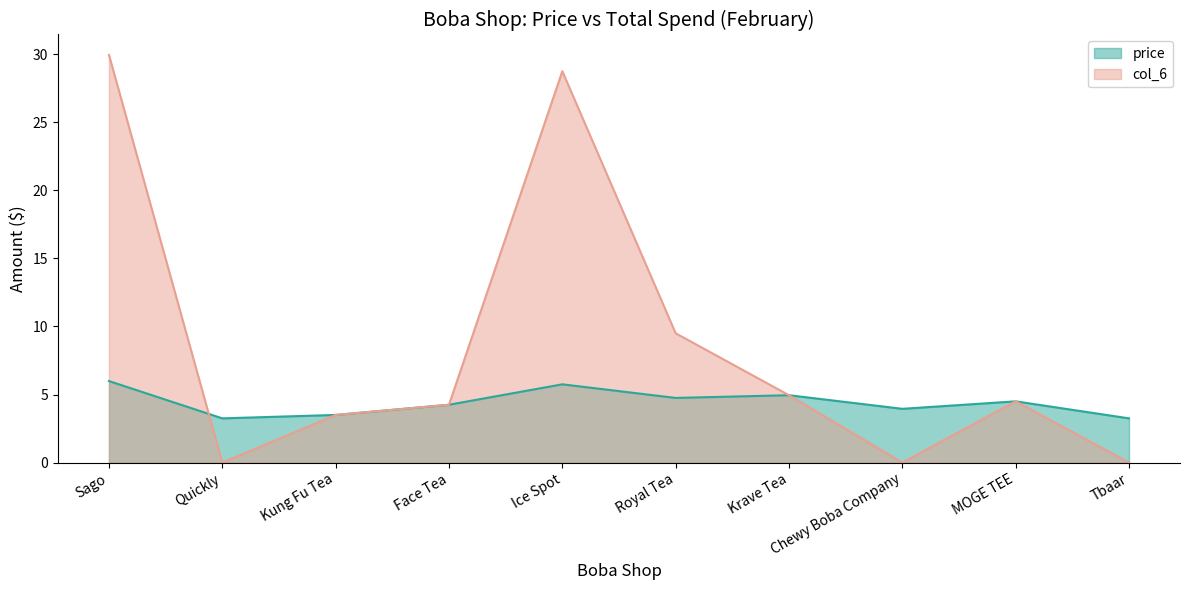

What position from the right is MOGE TEE?

2